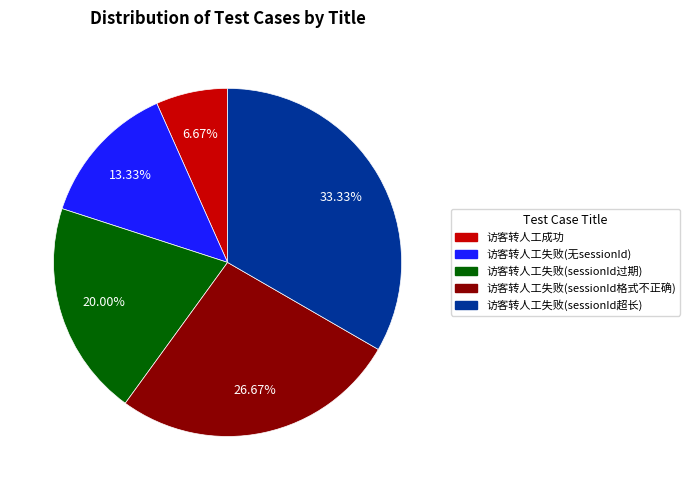

How many segments does this pie chart have?

5